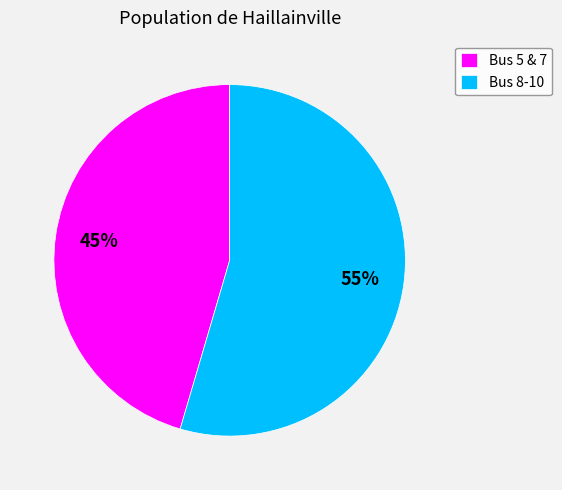

To the nearest percent, what is the combined percentage of Bus 5 & 7 and Bus 8-10?

100%